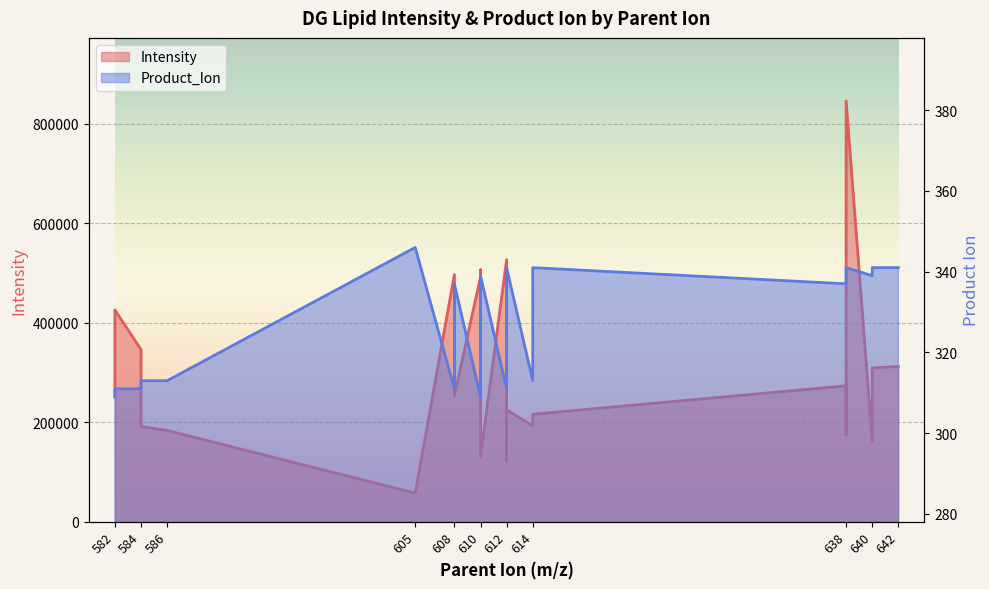

Which series has the largest total across all categories?

Intensity